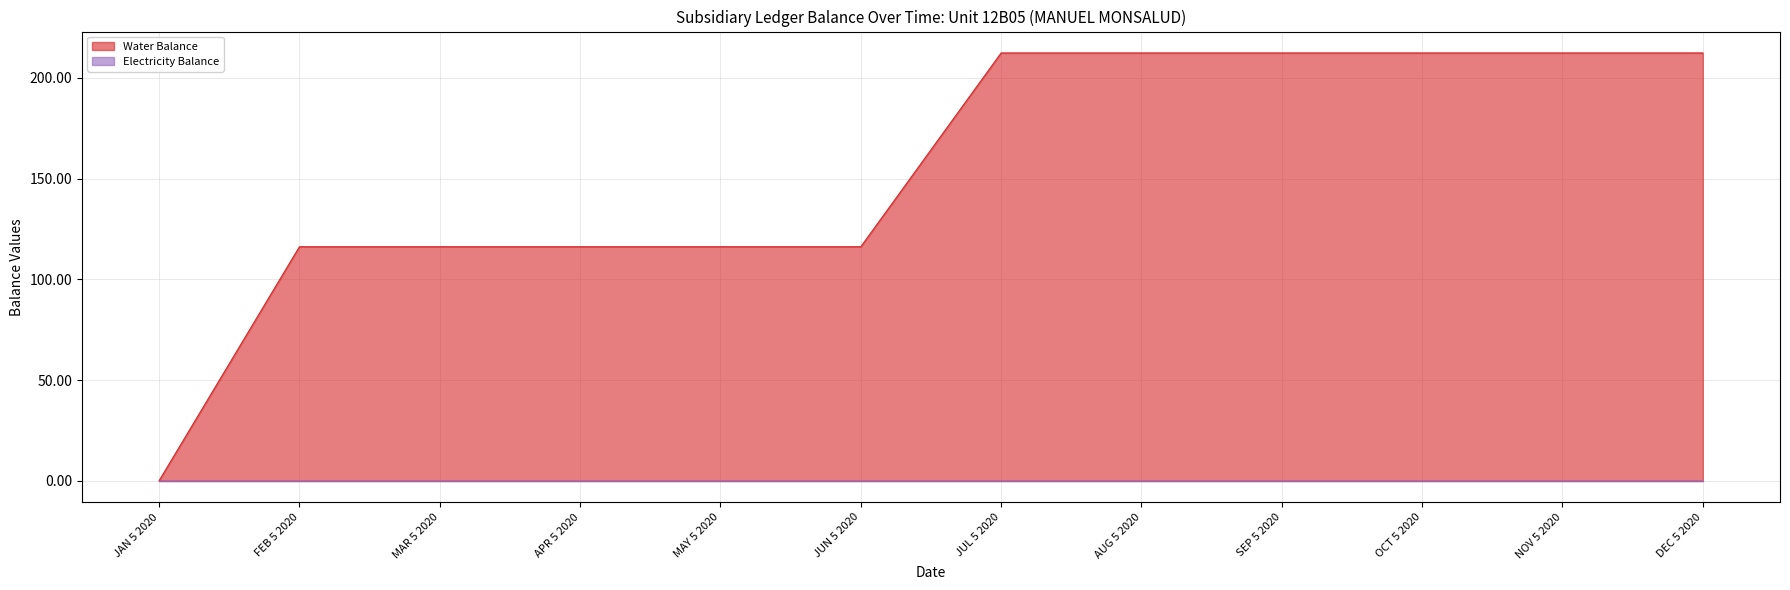

How many values are below 212?

6